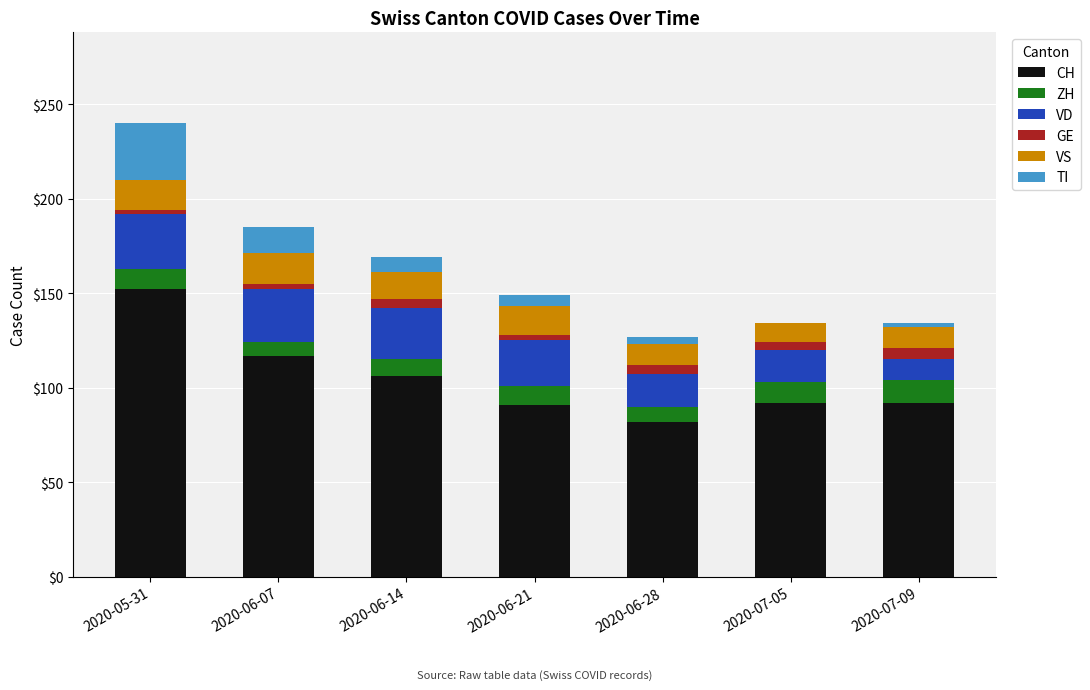

At which category is the sum across all series the highest?

2020-05-31